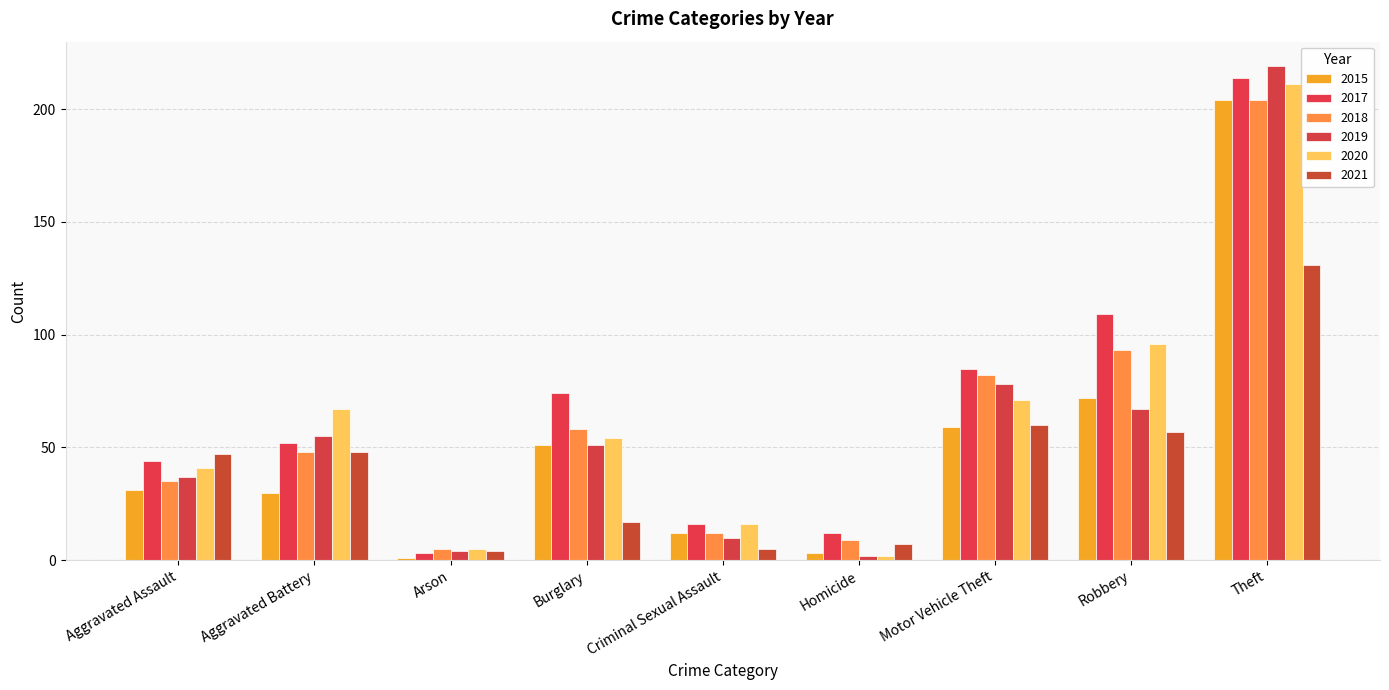

What is the label of the 4th bar from the right?

Homicide